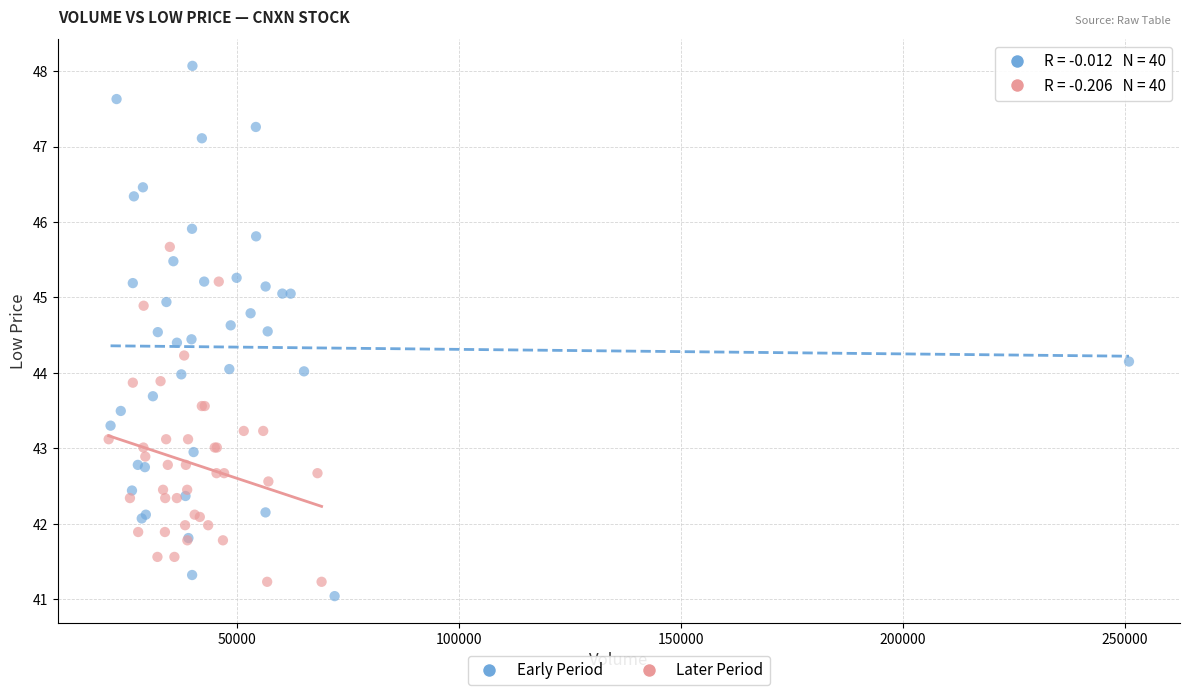

Which series reaches the maximum Y coordinate?

Early Period